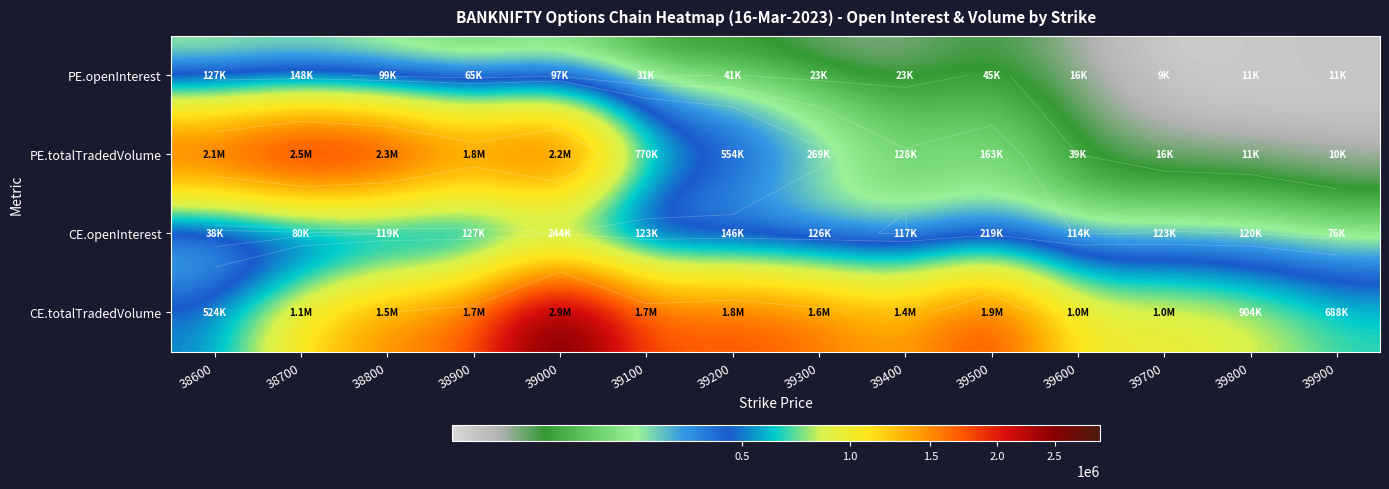

What is the difference between the highest and lowest values at 38800?

2238362